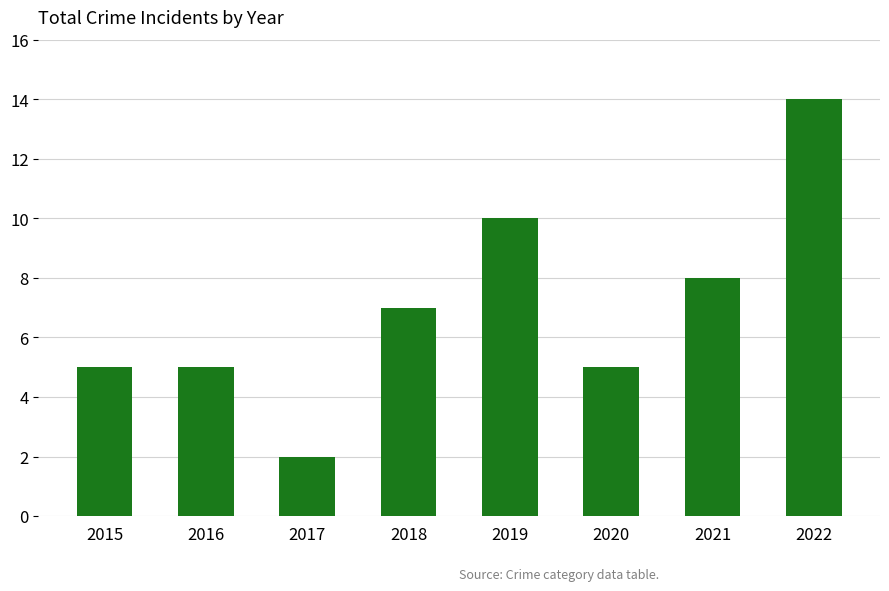

Which has a higher value, 2016 or 2022?

2022